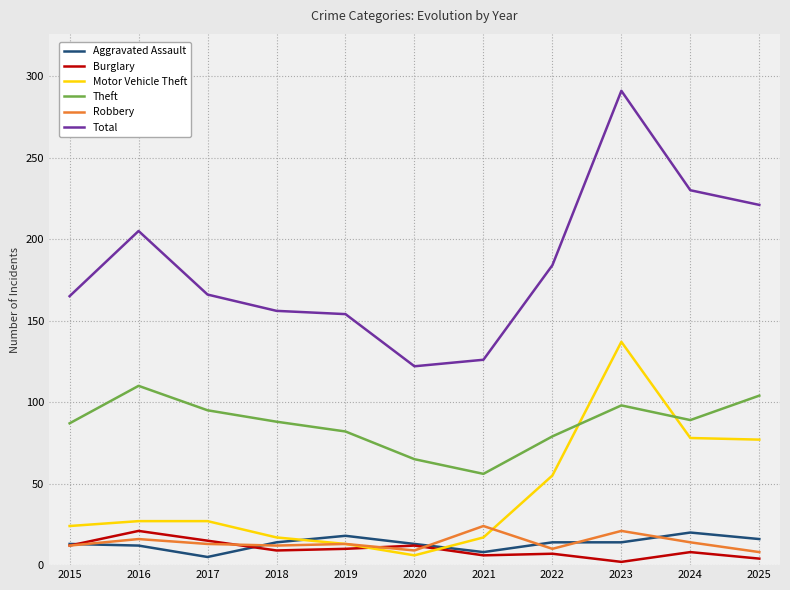

Between 2021 and 2023, which series saw the biggest shift?

Total